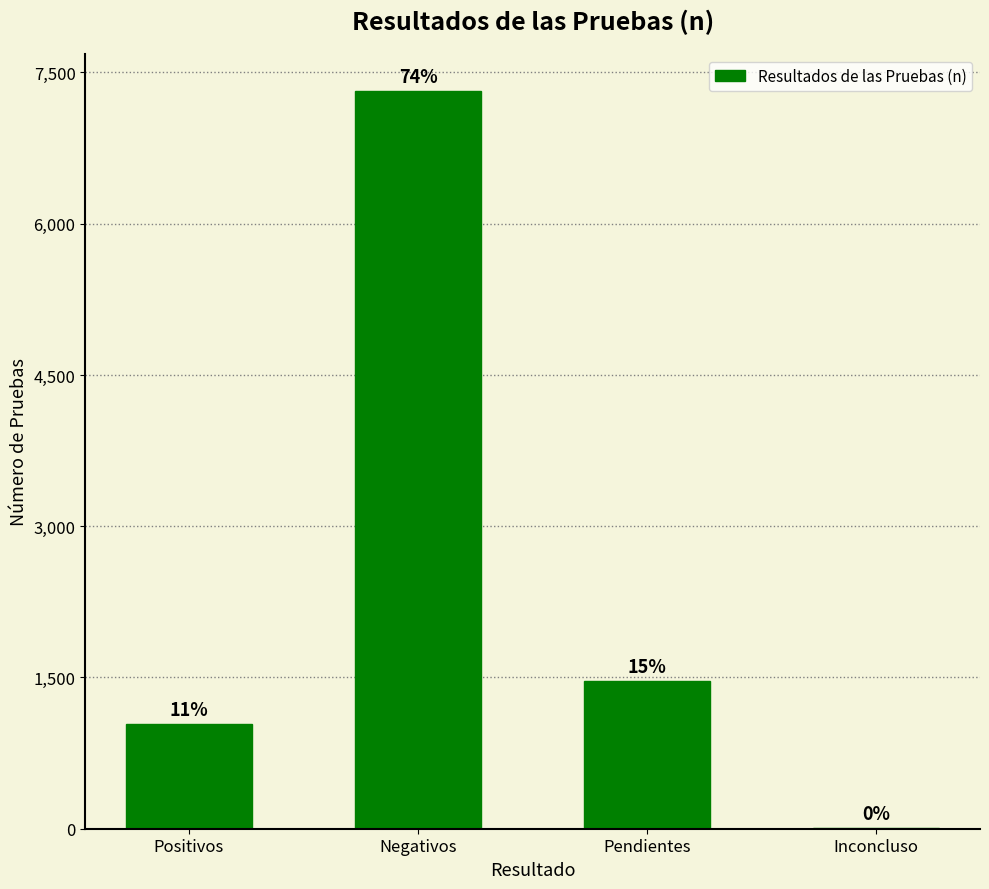

What position from the left is Negativos?

2